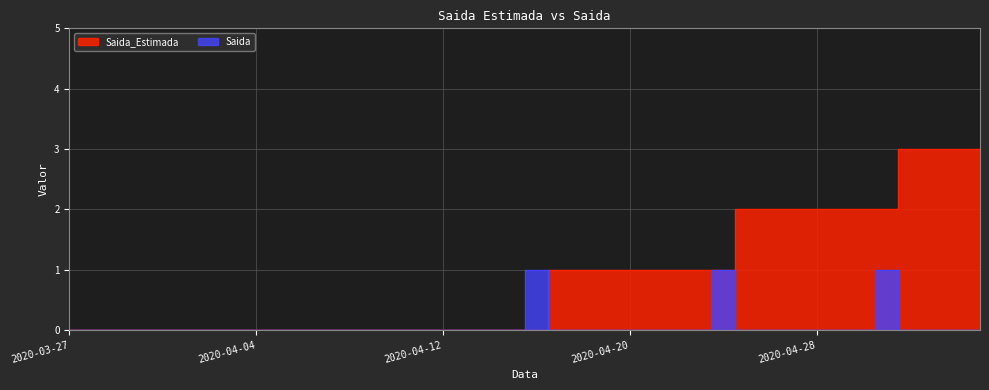

True or false: Saida_Estimada has more than 1 points higher than both neighbors.

False